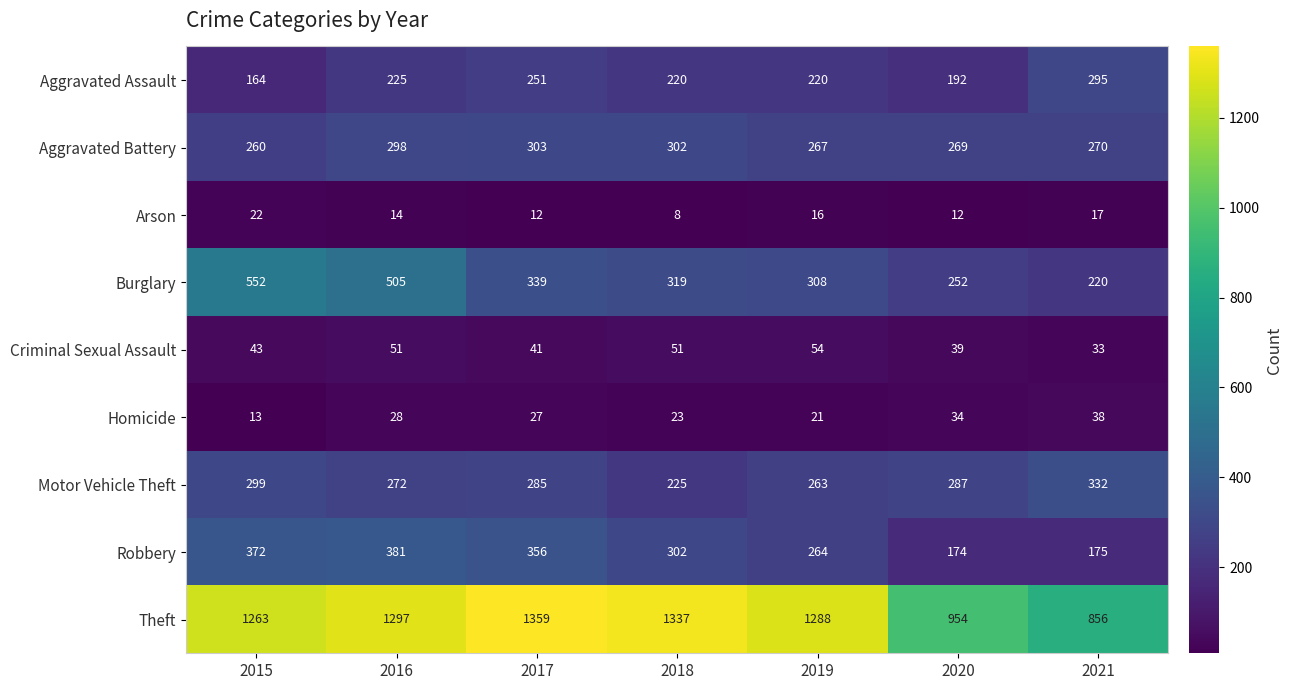

Is it true that Homicide equals 32 at 2018?

False